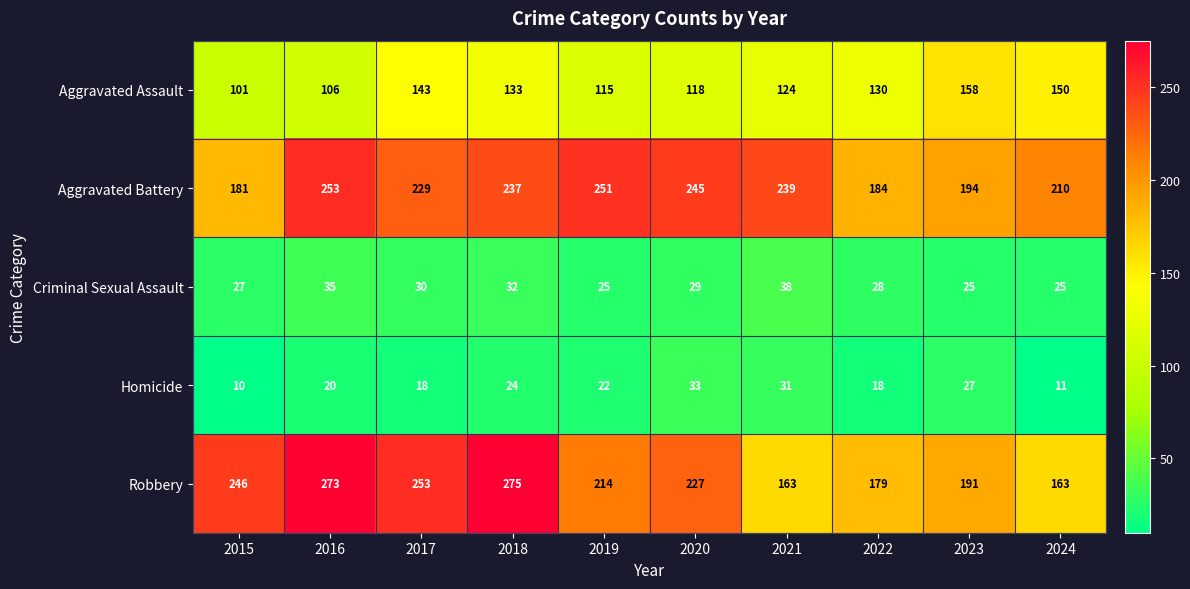

What is the difference between the second highest and minimum values in the Aggravated Battery series?

70